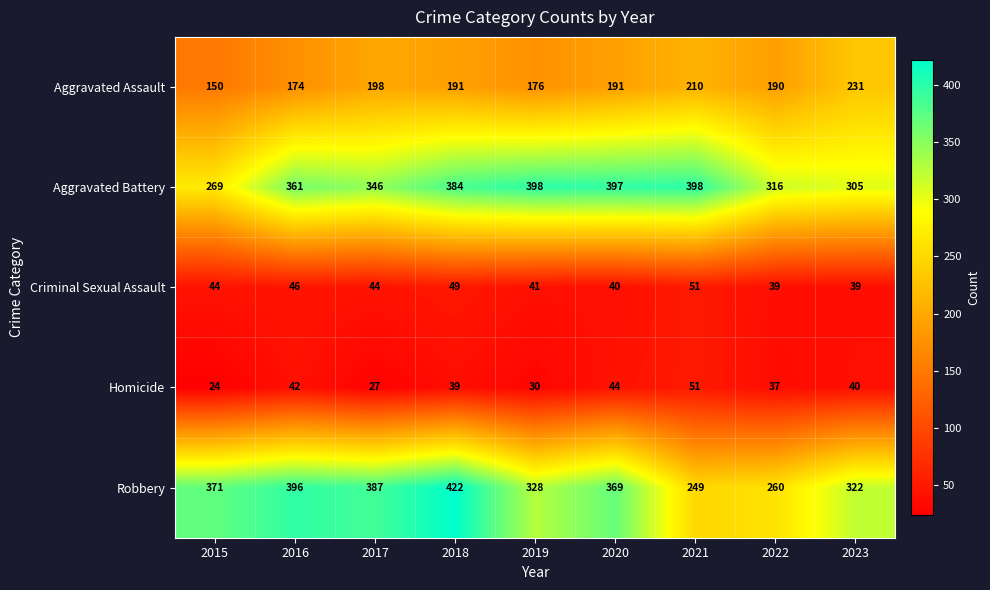

Which series has the largest total across all categories?

Aggravated Battery